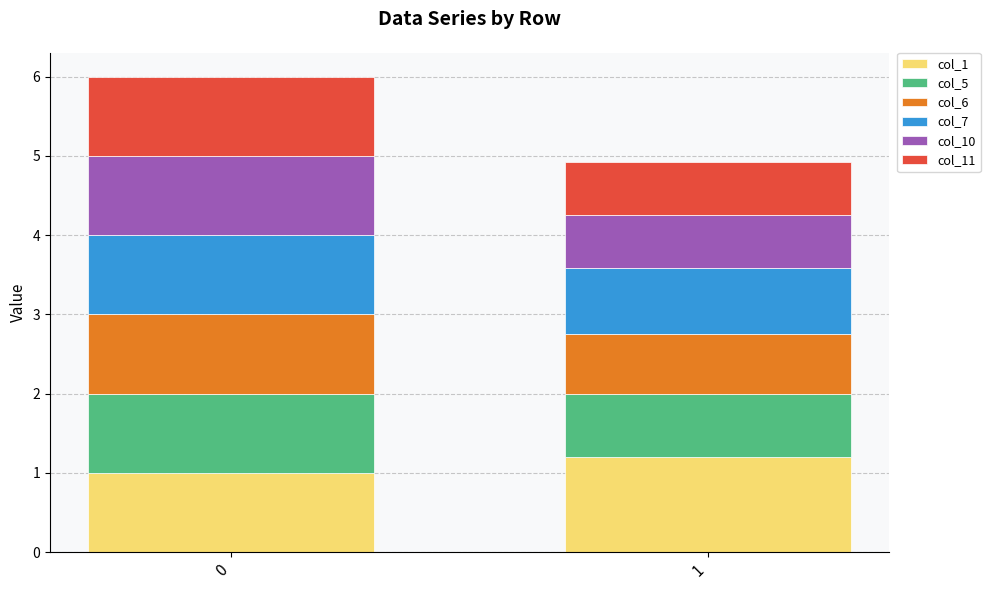

What is the sum of the col_1 values at 1 and 0?

2.2